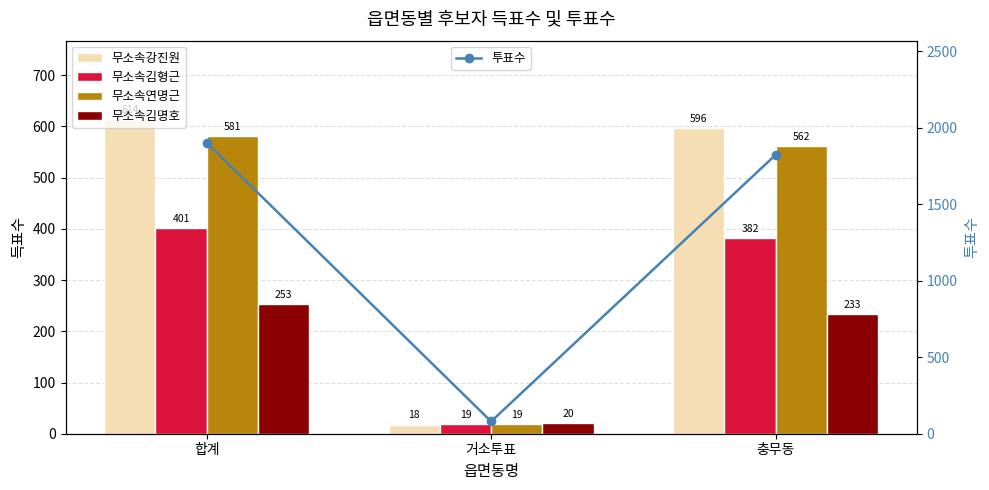

The value of 무소속연명근 at 충무동 is 988. True or false?

False